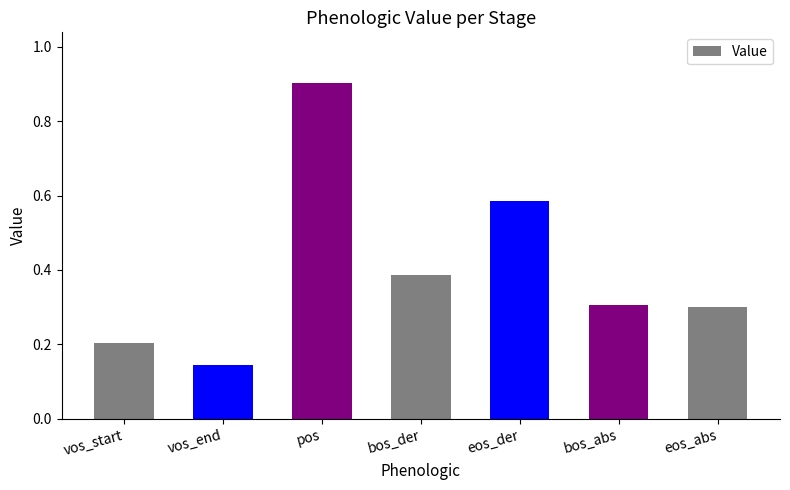

Count the values in the range 0 to 1.

7